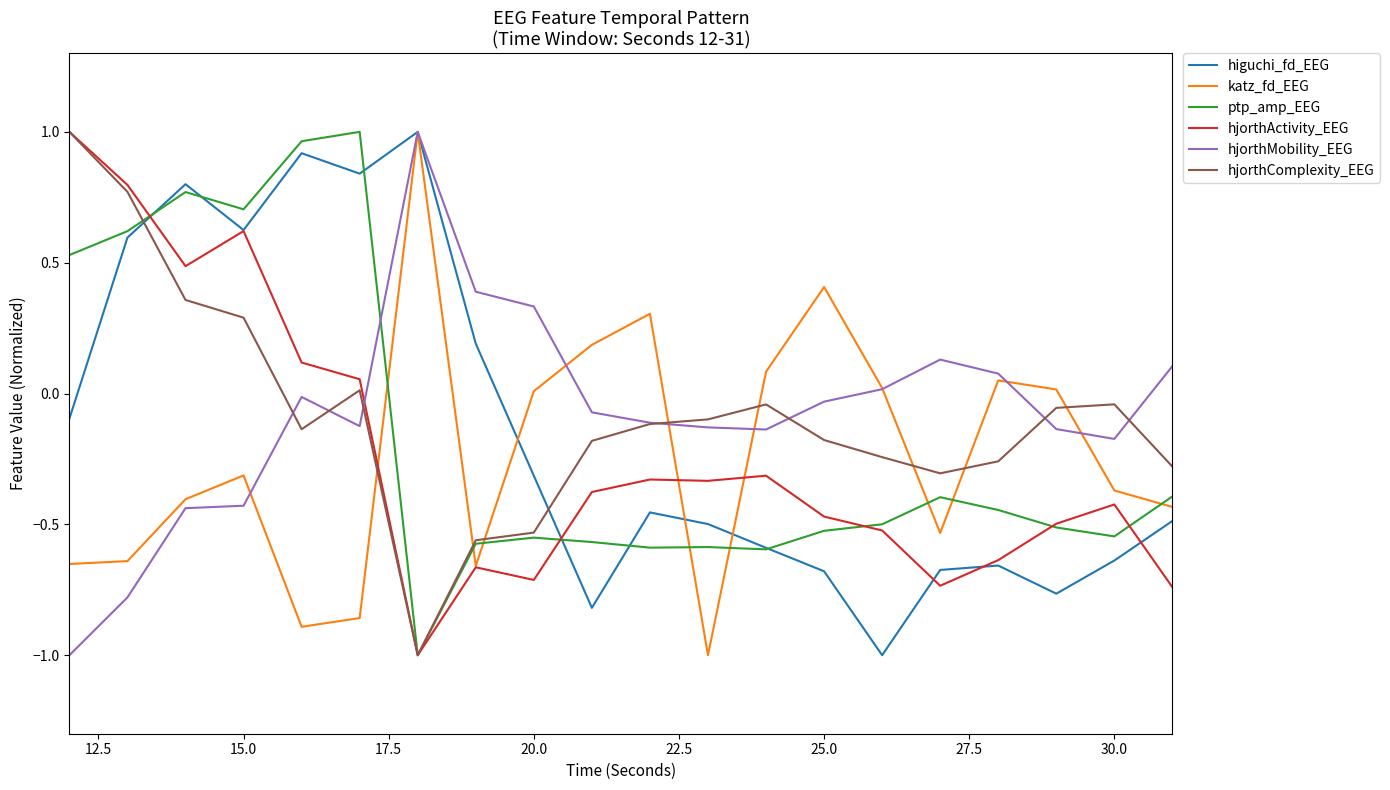

What is the minimum value for hjorthComplexity_EEG?

-1.0